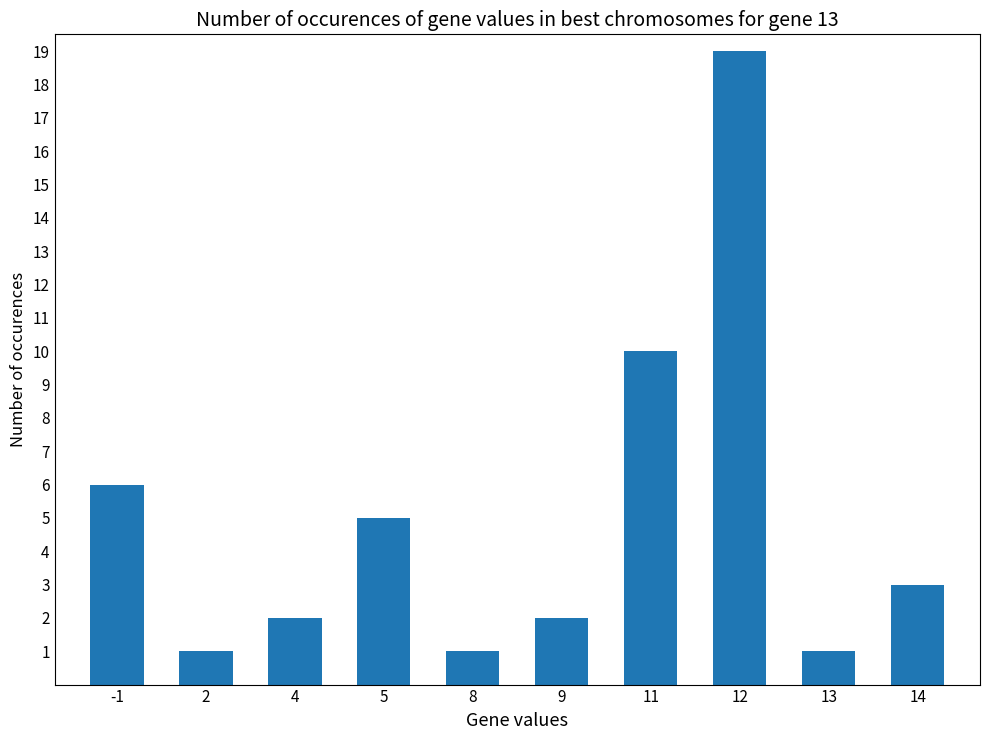

Are the bars horizontal?

No